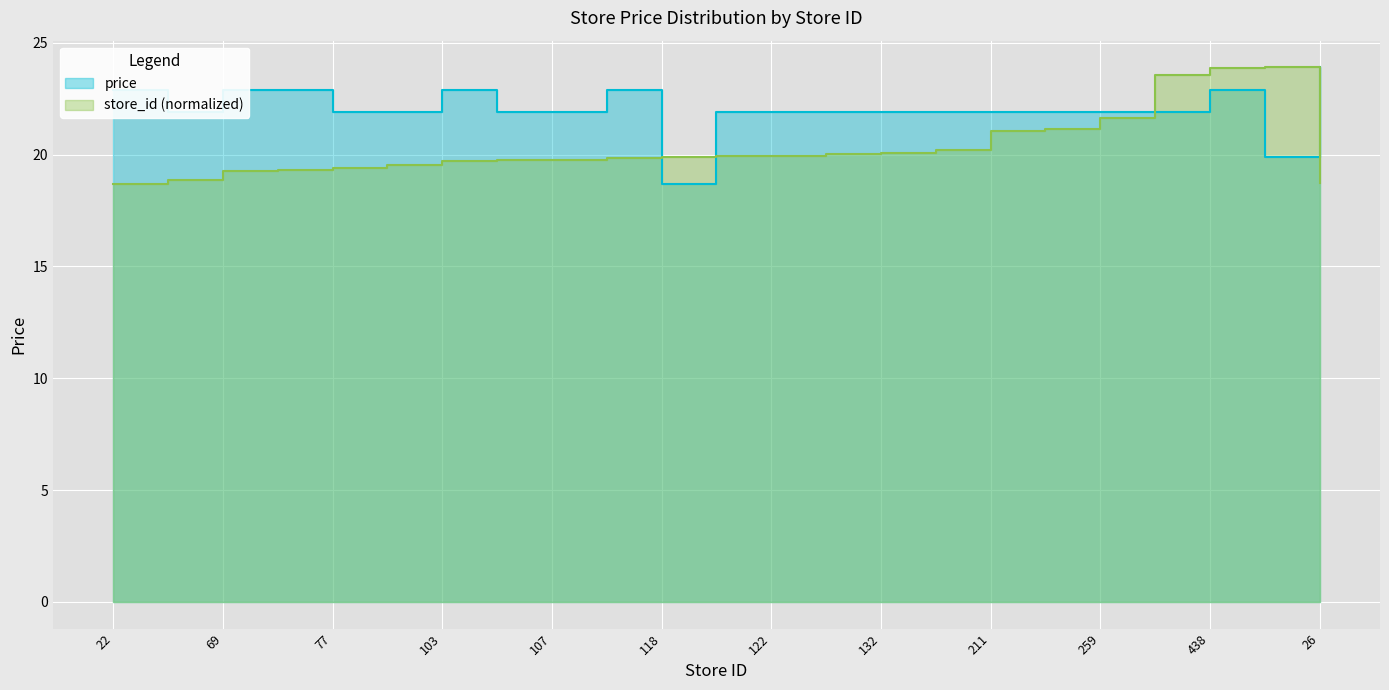

At which label is price closest to 21?

35